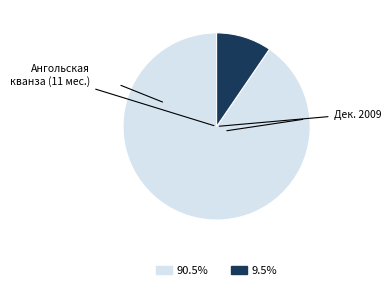

Does any single category account for the majority?

Yes